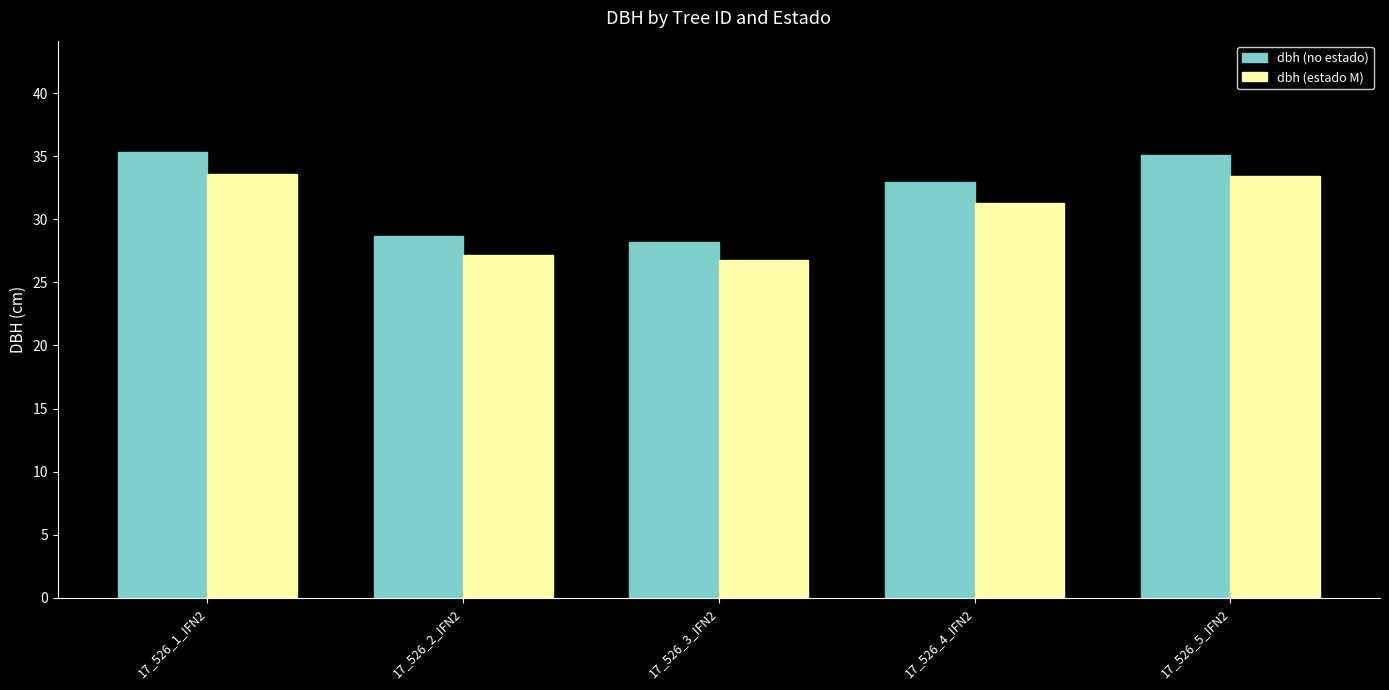

What is the difference between the second highest and second lowest values in the dbh (no estado) series?

6.4